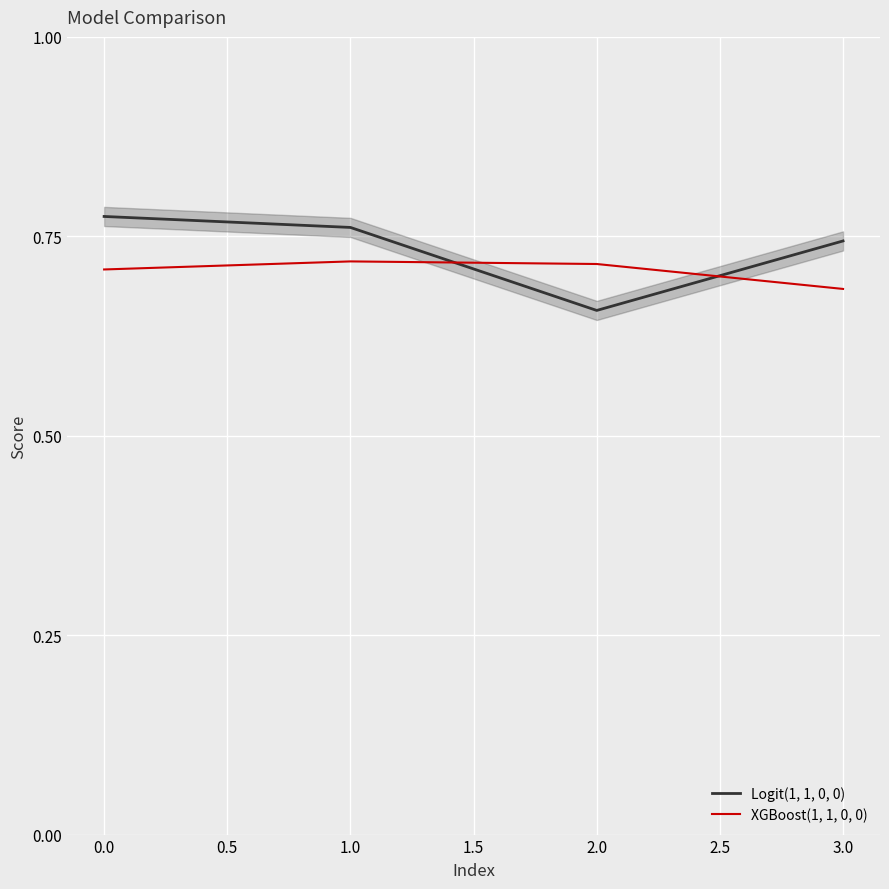

How many distinct data groups are displayed?

2